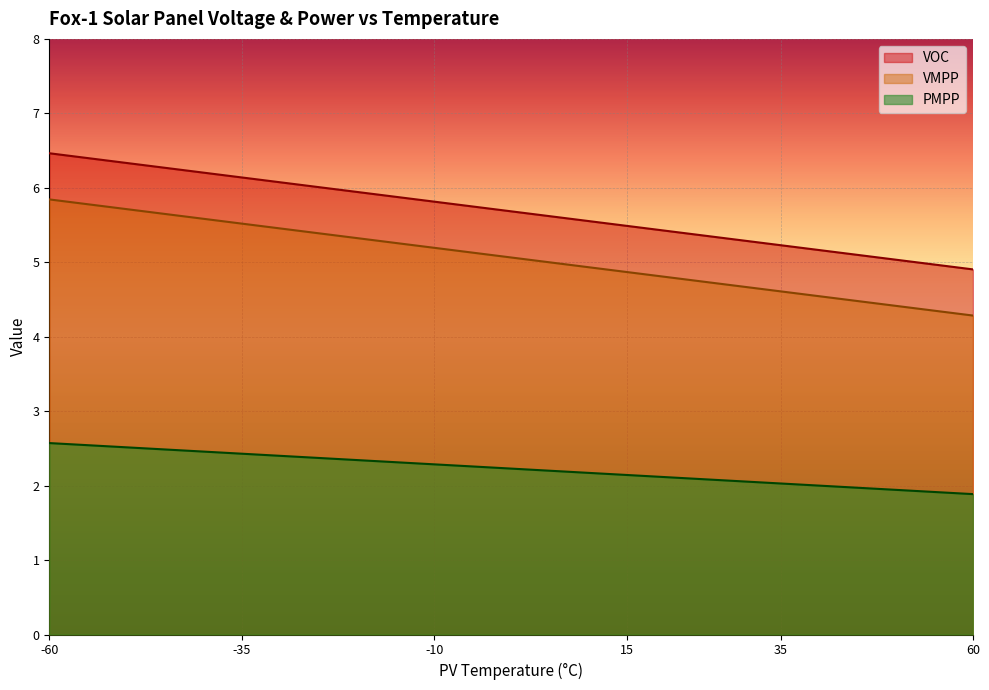

At which category does the chart reach its peak across all series?

-60